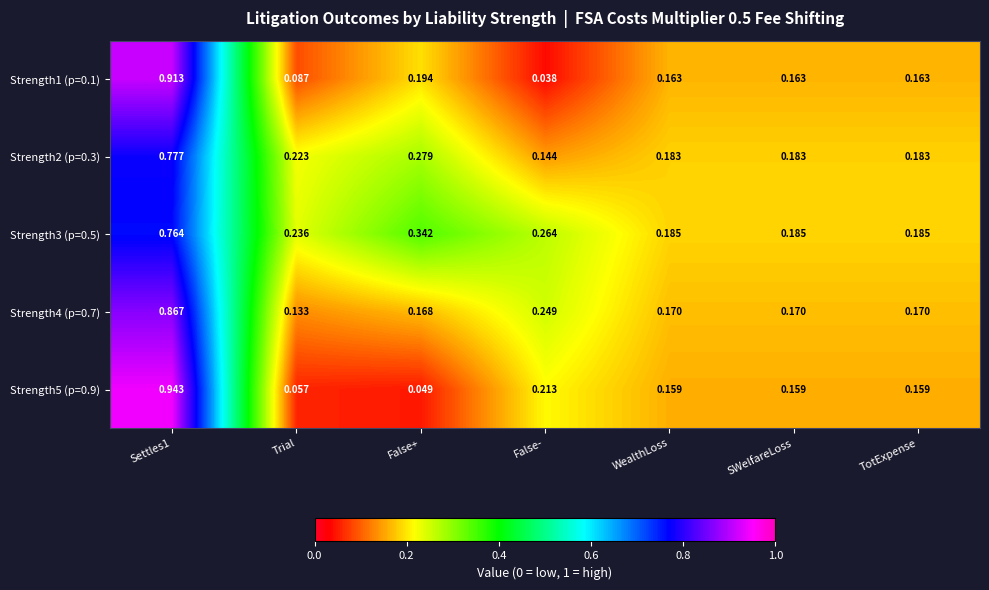

Is the value of Strength3 (p=0.5) at False+ greater than the value of Strength4 (p=0.7) at SWelfareLoss?

Yes